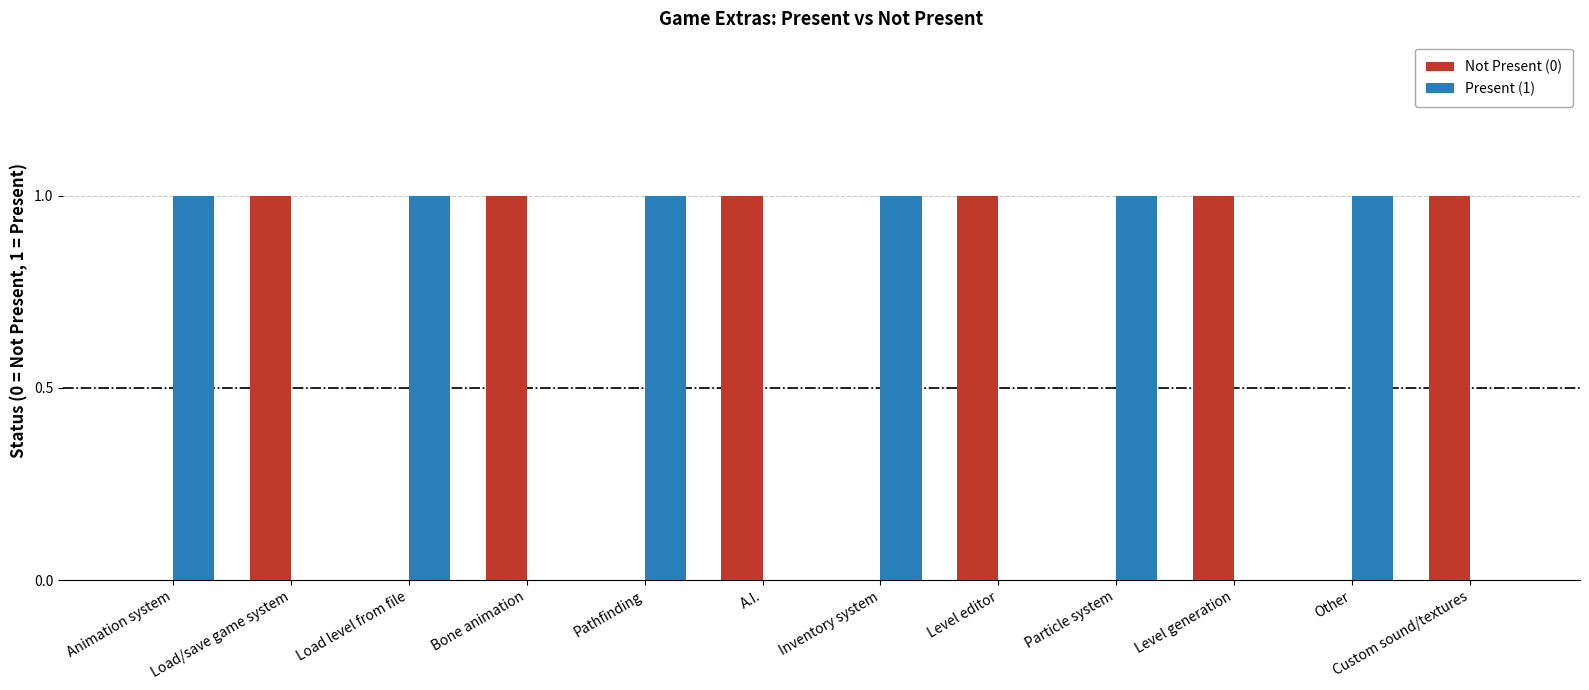

Is the value of Not Present (0) at Inventory system greater than the value of Present (1) at Particle system?

No